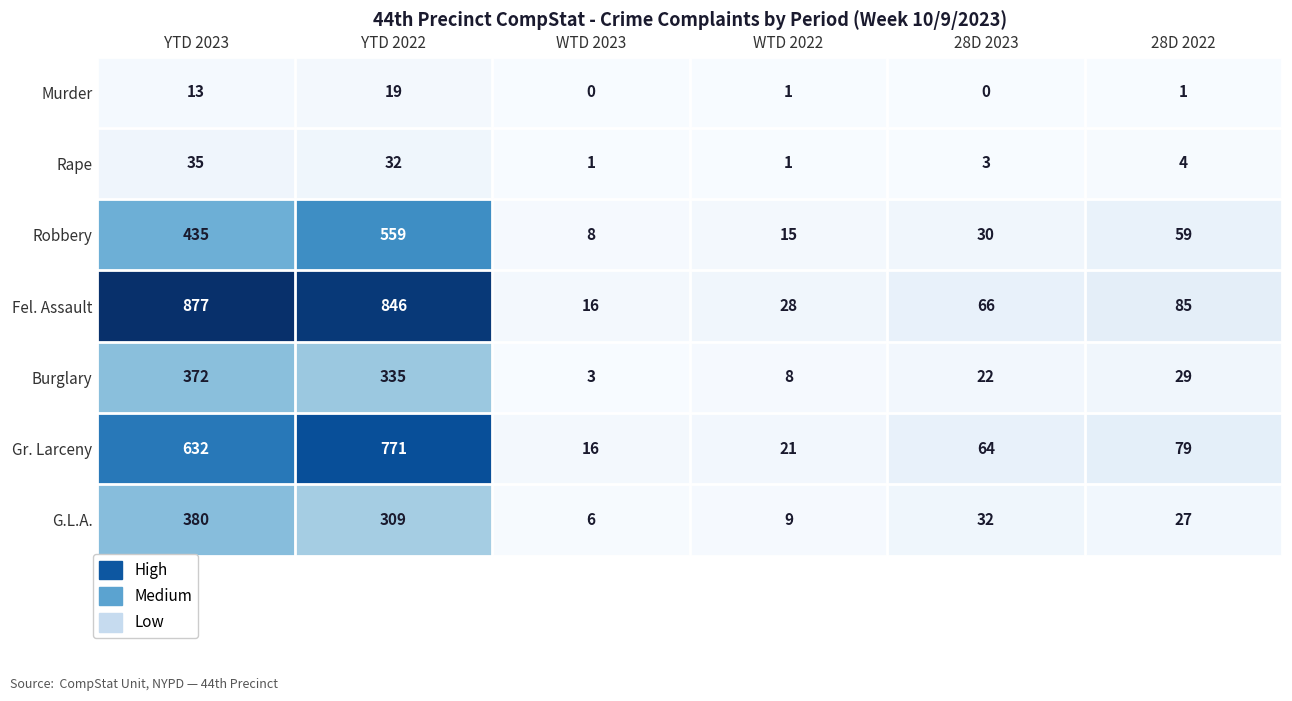

Which series has the widest spread of values?

Fel. Assault